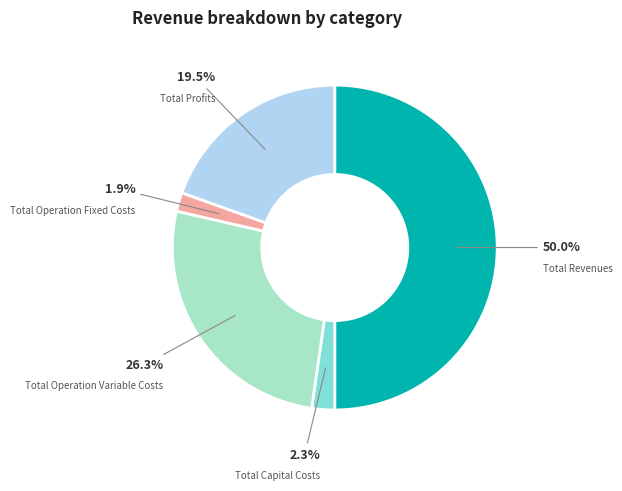

What percentage is NOT represented by Total Operation Fixed Costs?

98.1%